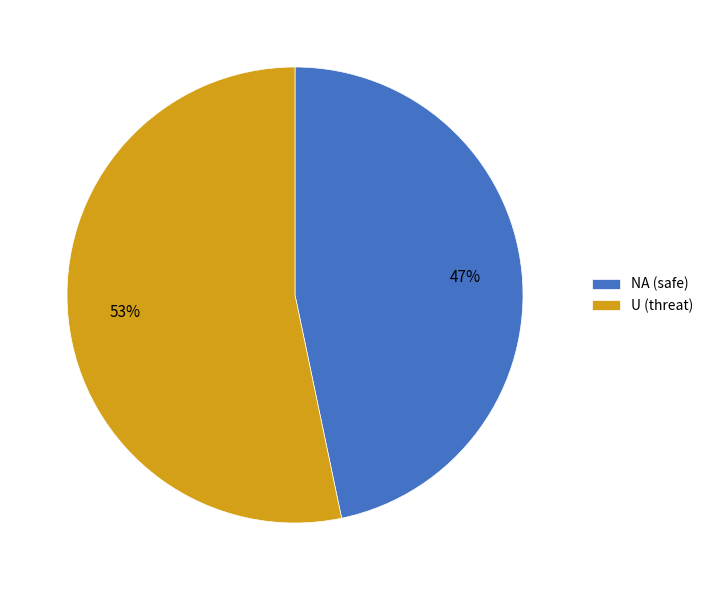

What is the ratio of the value at U (threat) to the value at NA (safe)?

1.1